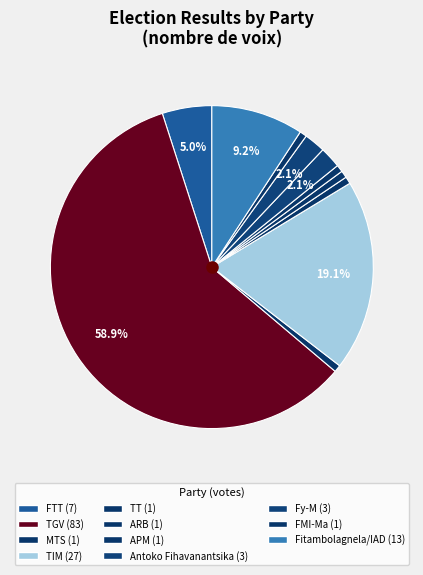

Which slice represents more than half of the pie?

TGV